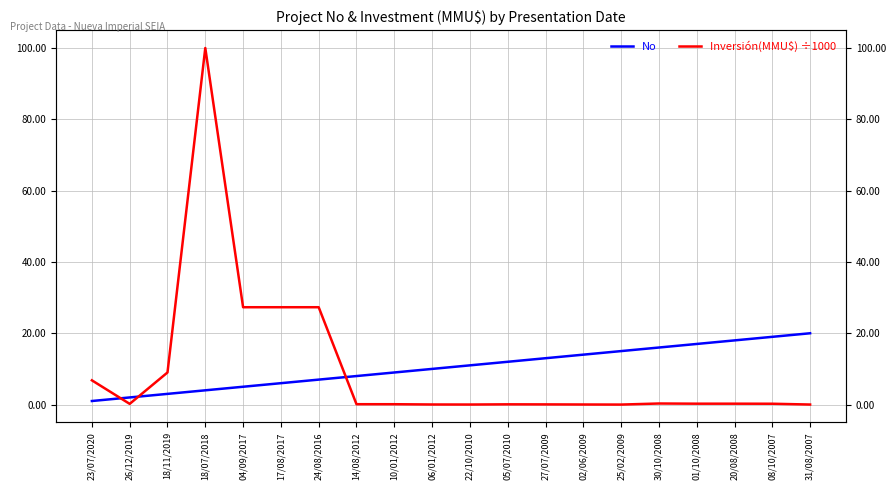

What is the label of the 11th point from the left?

22/10/2010